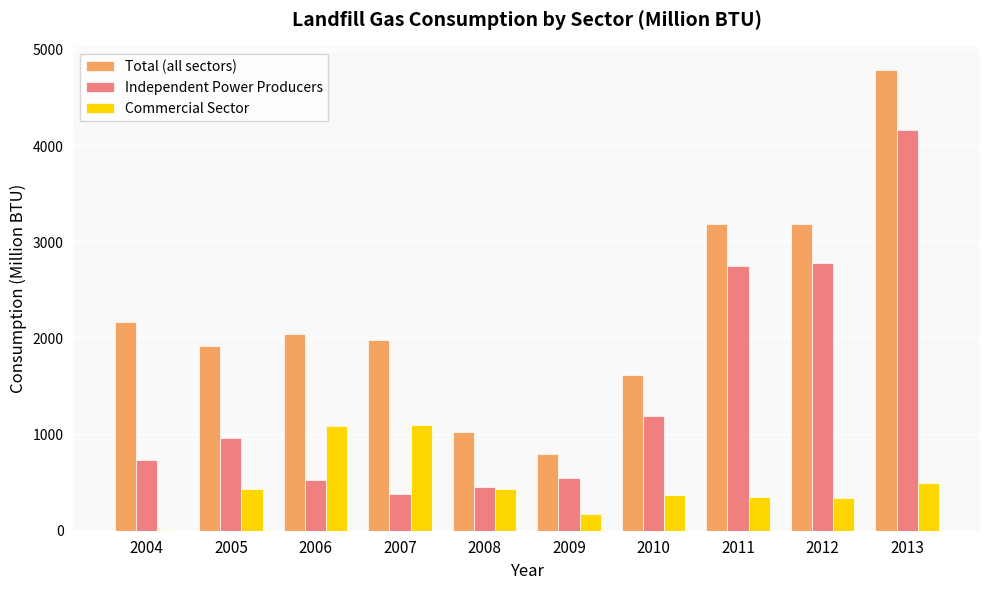

Count the number of data series in this chart.

3